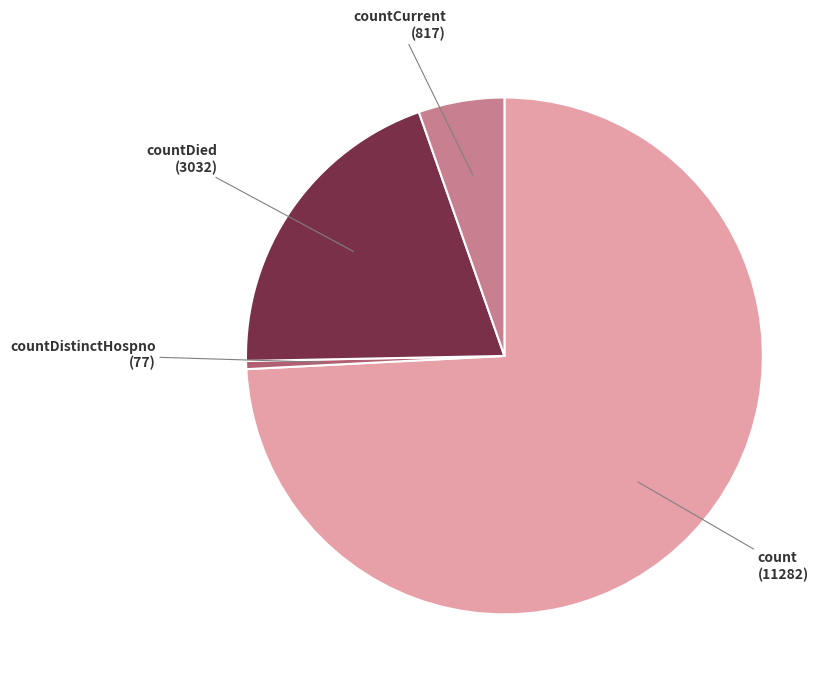

Is the sum of countDistinctHospno and countDied greater than half?

No